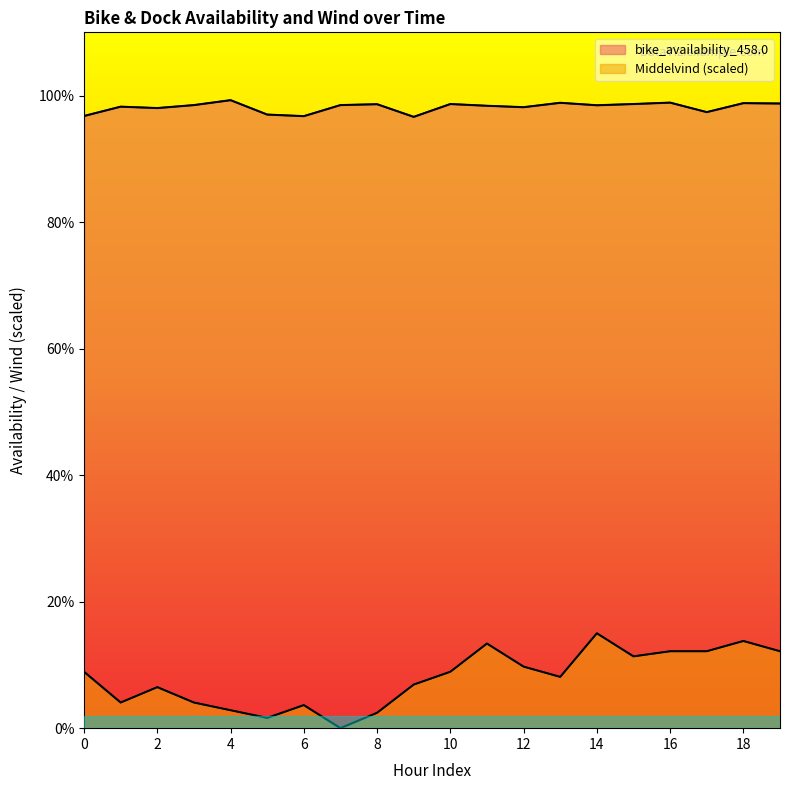

List the series in order of their peak value, highest first.

bike_availability_458.0 line, Middelvind line